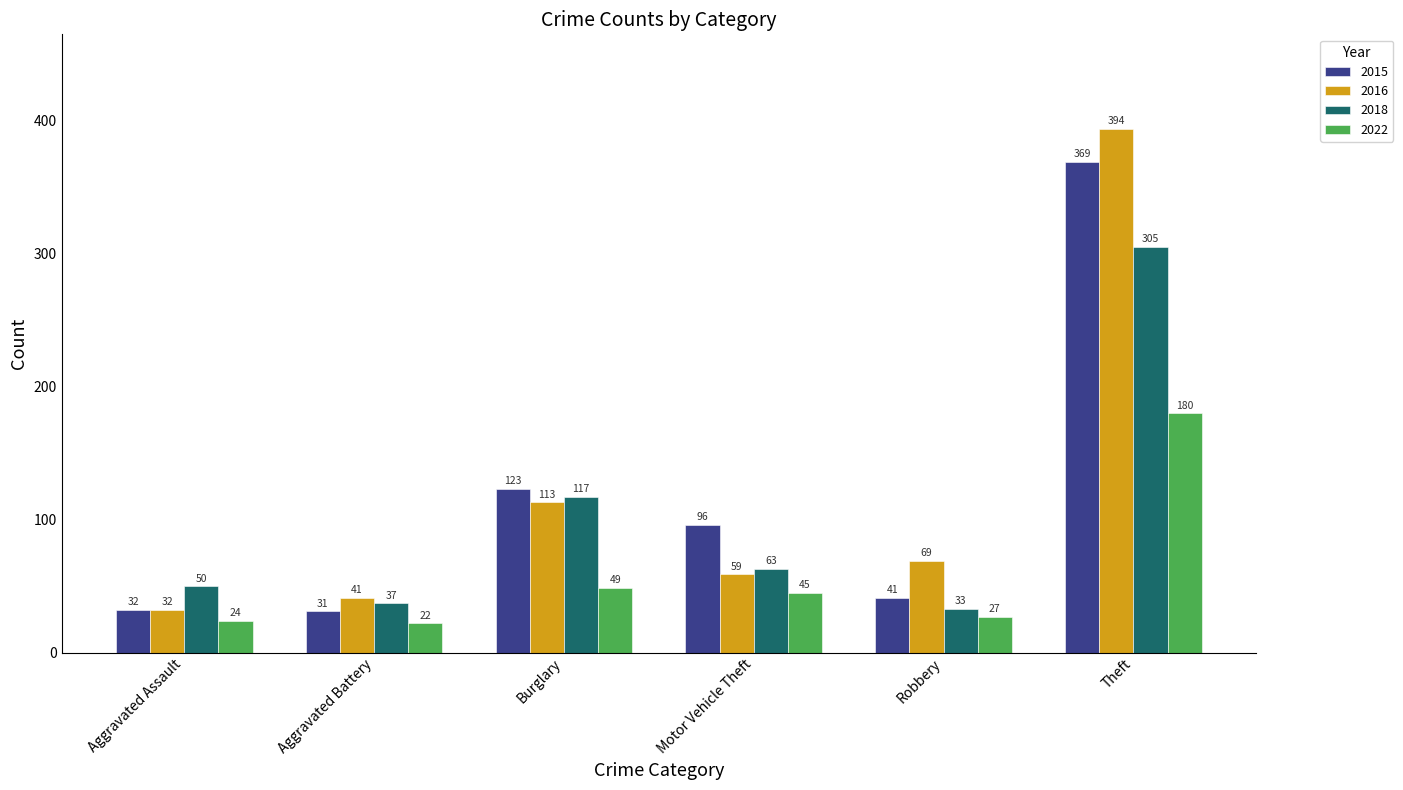

The 2022 series shows 30 at Burglary. True or false?

False